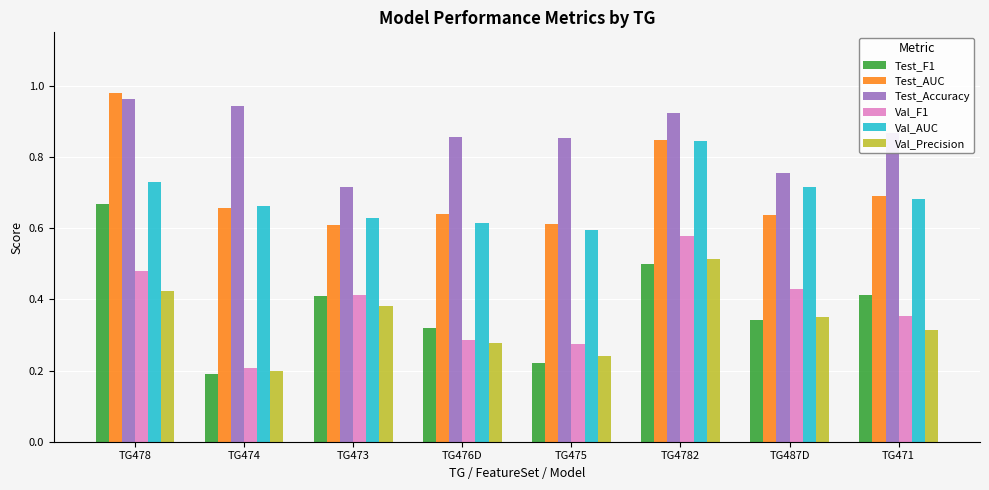

True or false: Val_Precision has a value of 0.2 at TG478.

False